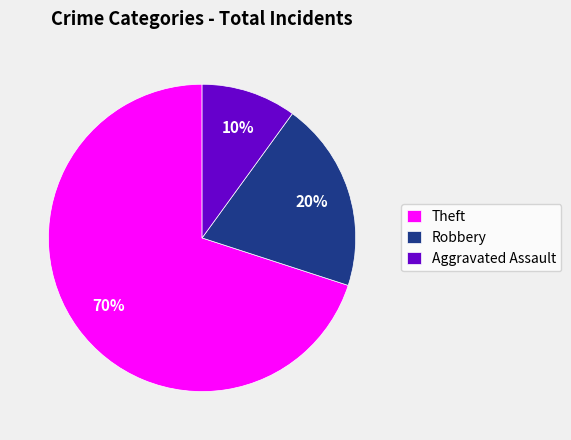

Combined, do Aggravated Assault and Theft account for over 50%?

Yes